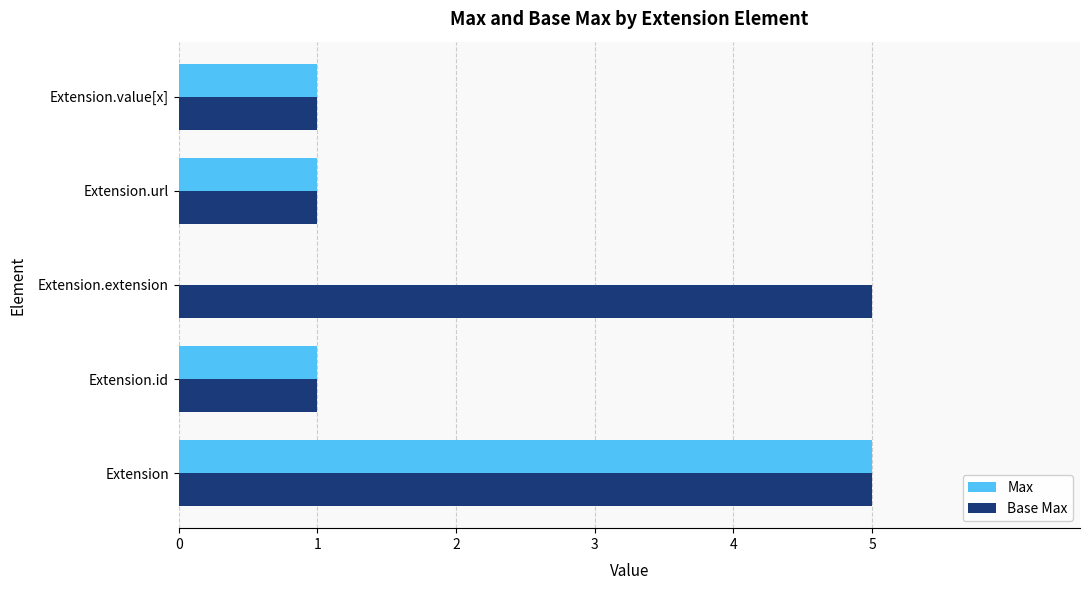

The value of Max at Extension is 5. True or false?

True